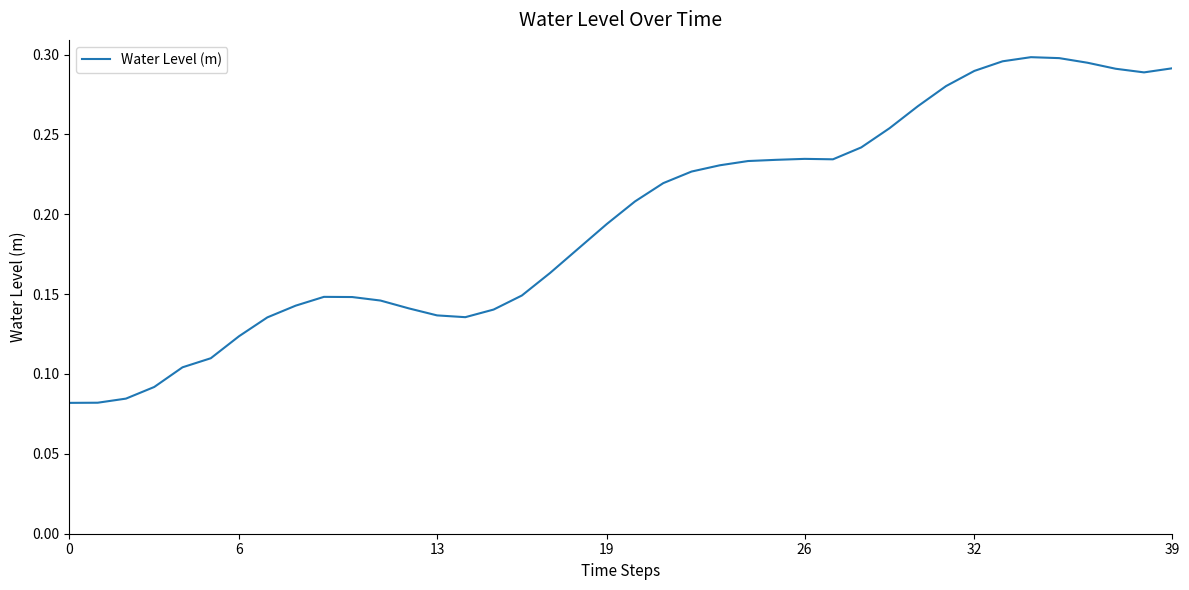

Reading left to right, what are all the values shown in this chart?

0.1	0.1	0.1	0.1	0.1	0.1	0.1	0.1	0.1	0.1	0.1	0.1	0.1	0.1	0.1	0.1	0.1	0.2	0.2	0.2	0.2	0.2	0.2	0.2	0.2	0.2	0.2	0.2	0.2	0.3	0.3	0.3	0.3	0.3	0.3	0.3	0.3	0.3	0.3	0.3